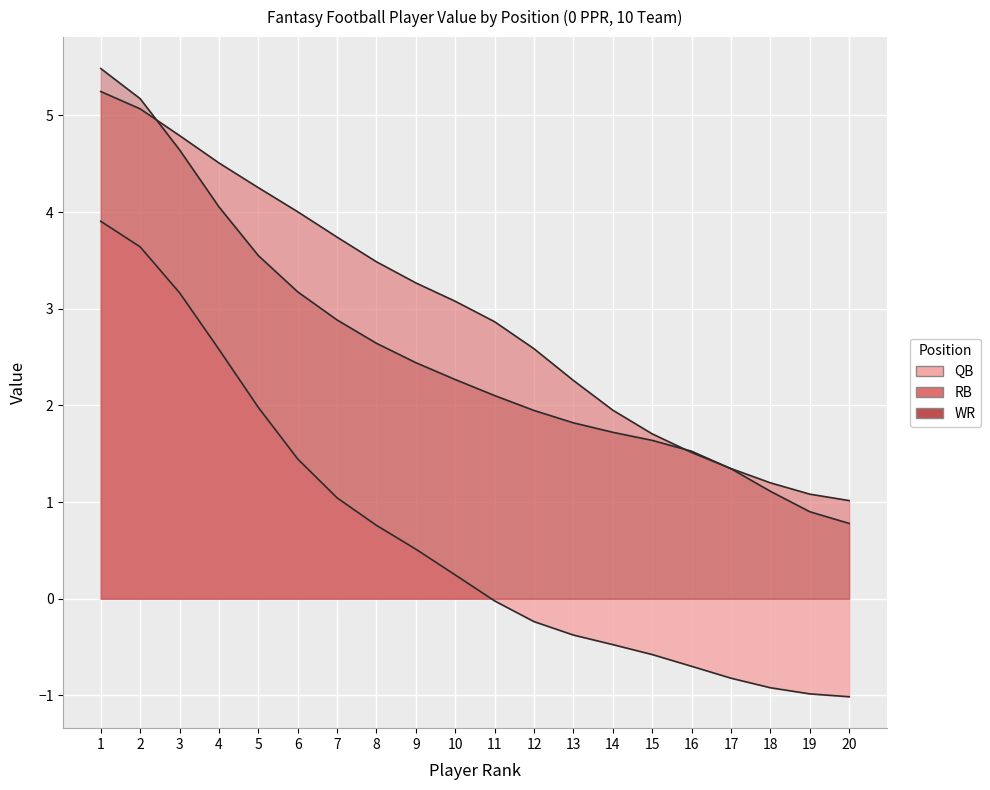

What is the difference between the highest and lowest values at 3?

1.6